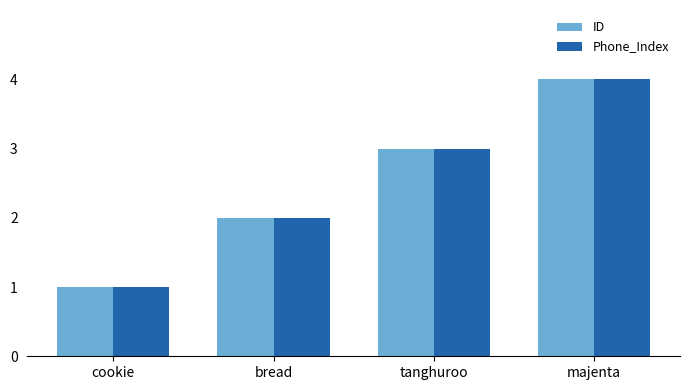

Is the value of ID at tanghuroo greater than the value of Phone_Index at cookie?

Yes